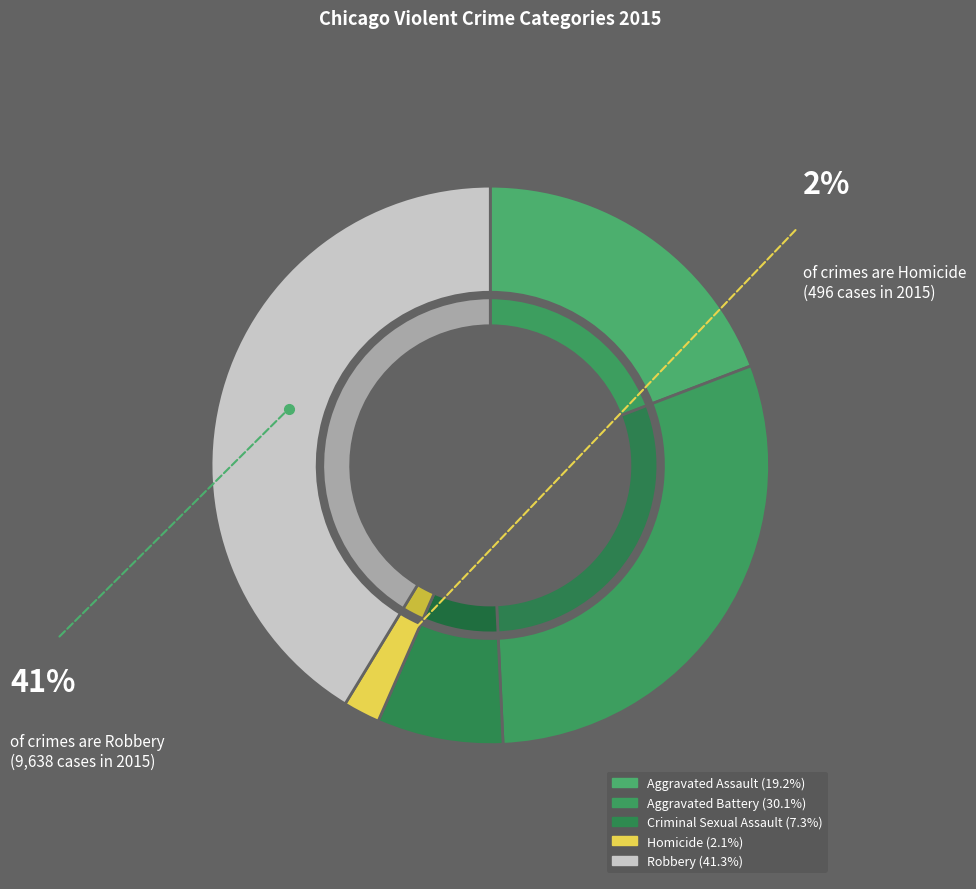

To the nearest percent, what is the average slice percentage?

20%